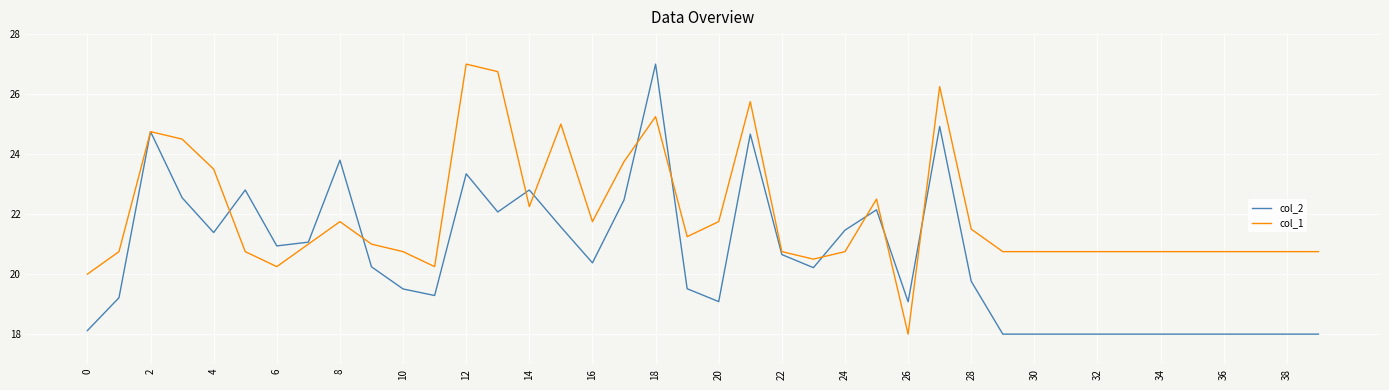

What is the greatest value displayed?

27.0